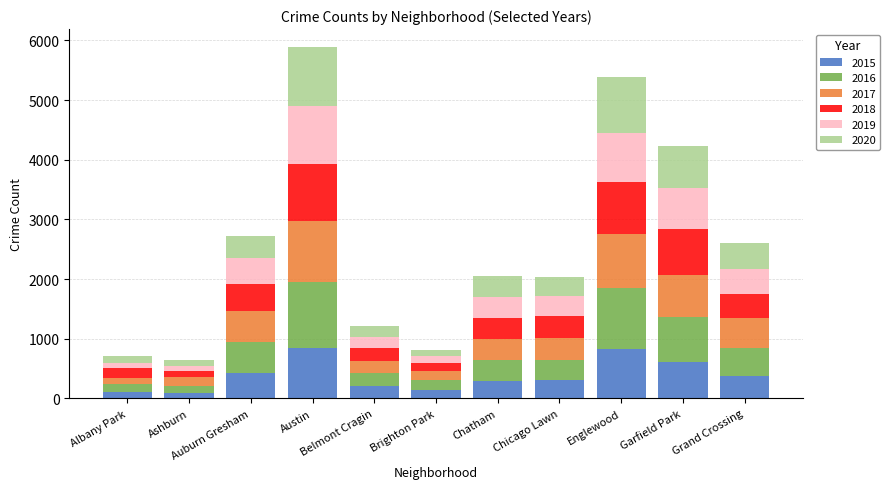

What is the sum of all 2015 values?

4245